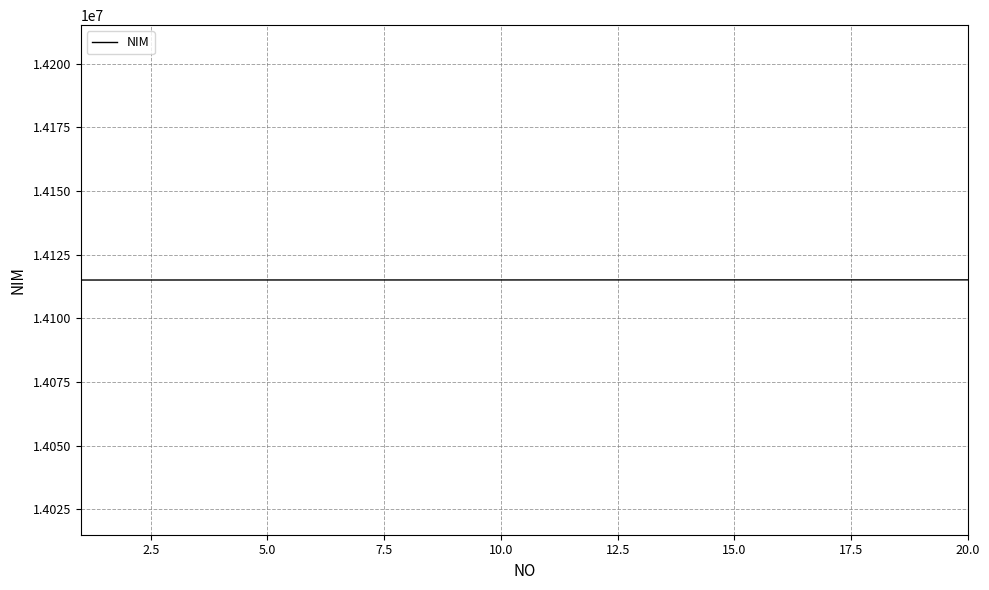

What is the difference between the maximum and minimum values?

61